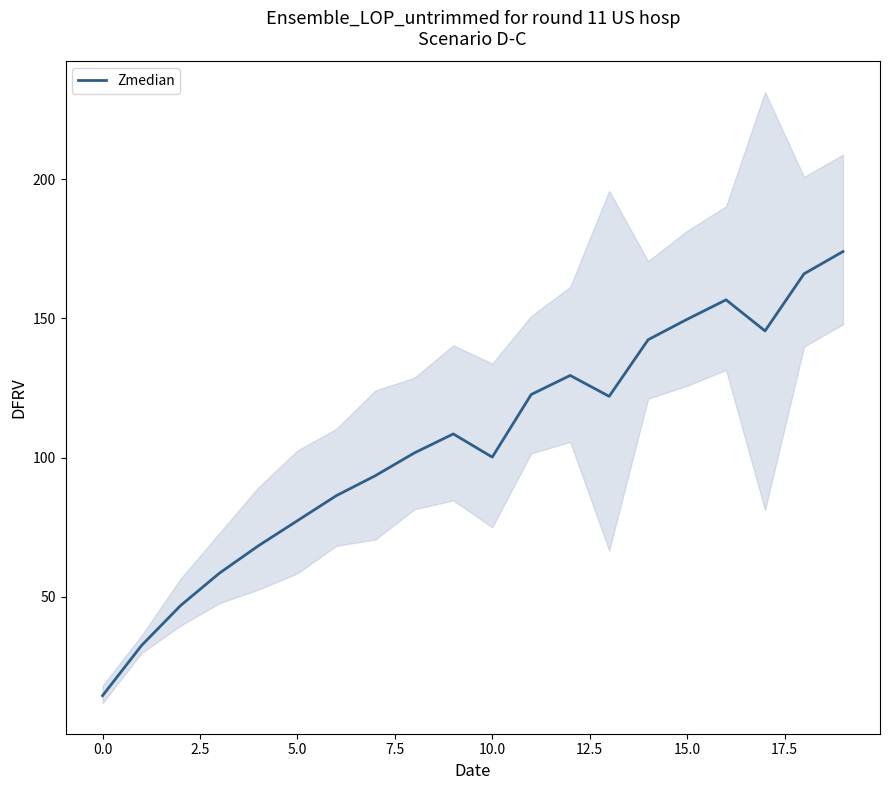

What is the highest value of the Zmedian series?

174.0